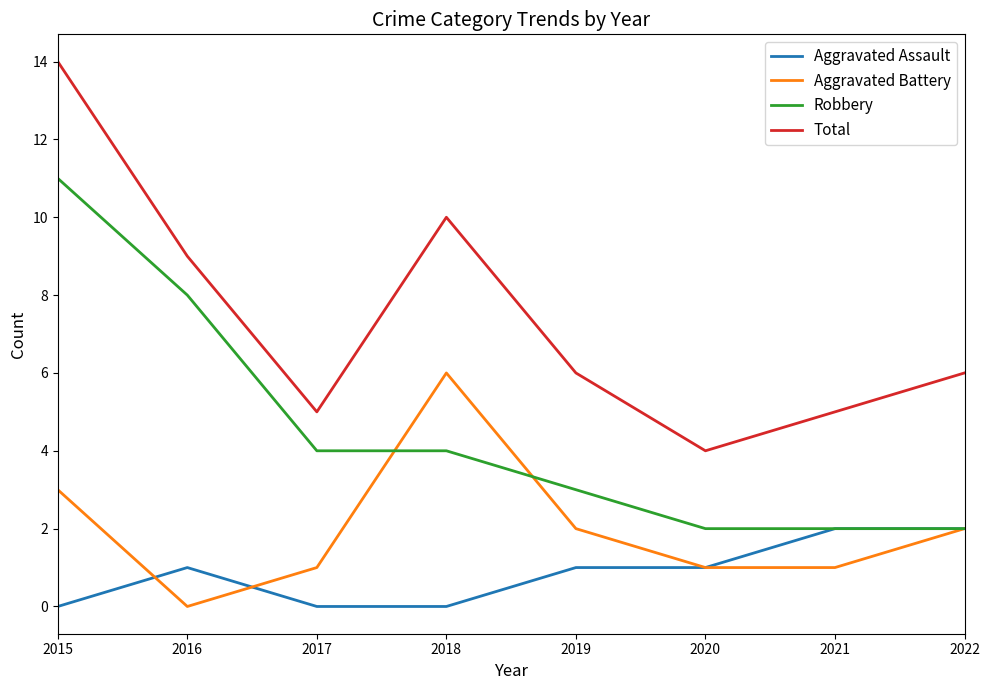

Which series has the largest range (max minus min)?

Total